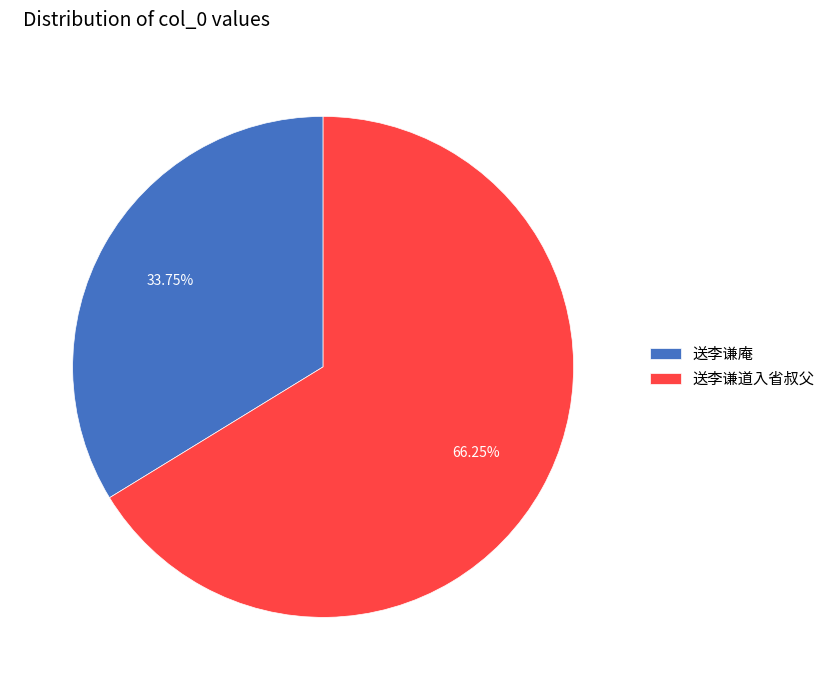

How many slices are in this pie chart?

2